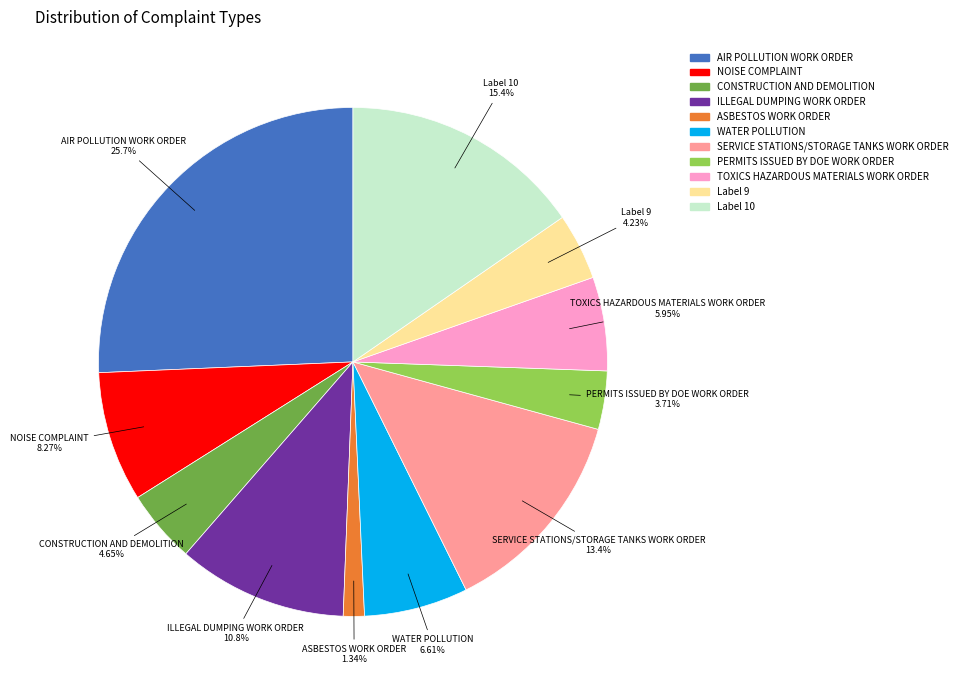

Is there any slice that represents more than half of the pie?

No